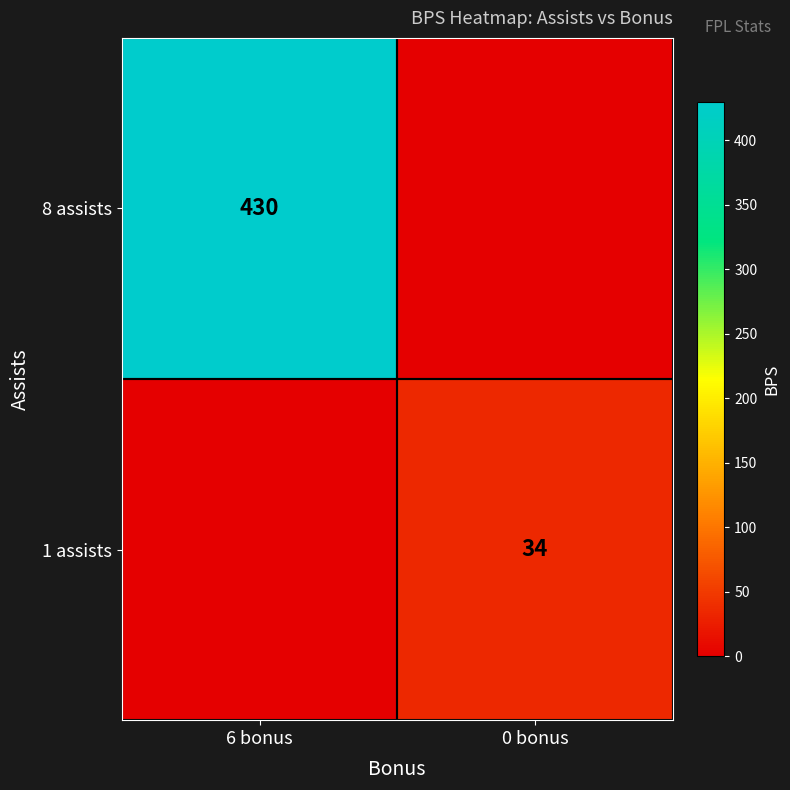

True or false: 1 assists has a value of 34 at 0 bonus.

True